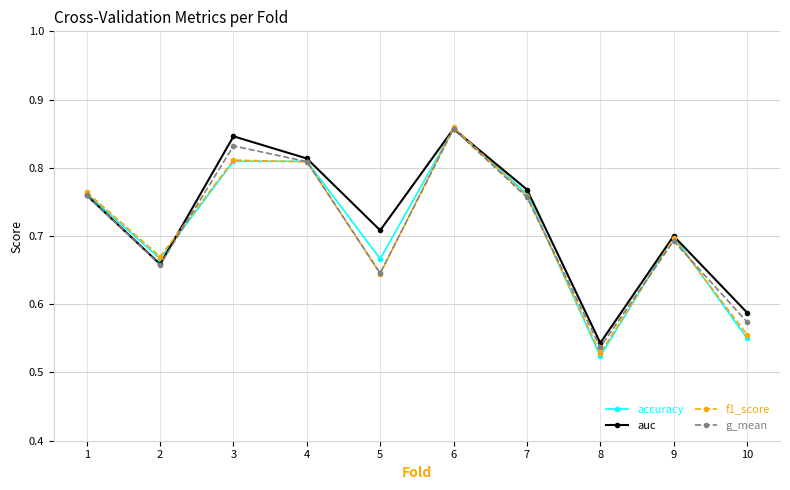

Between 2 and 10, which series saw the biggest shift?

accuracy